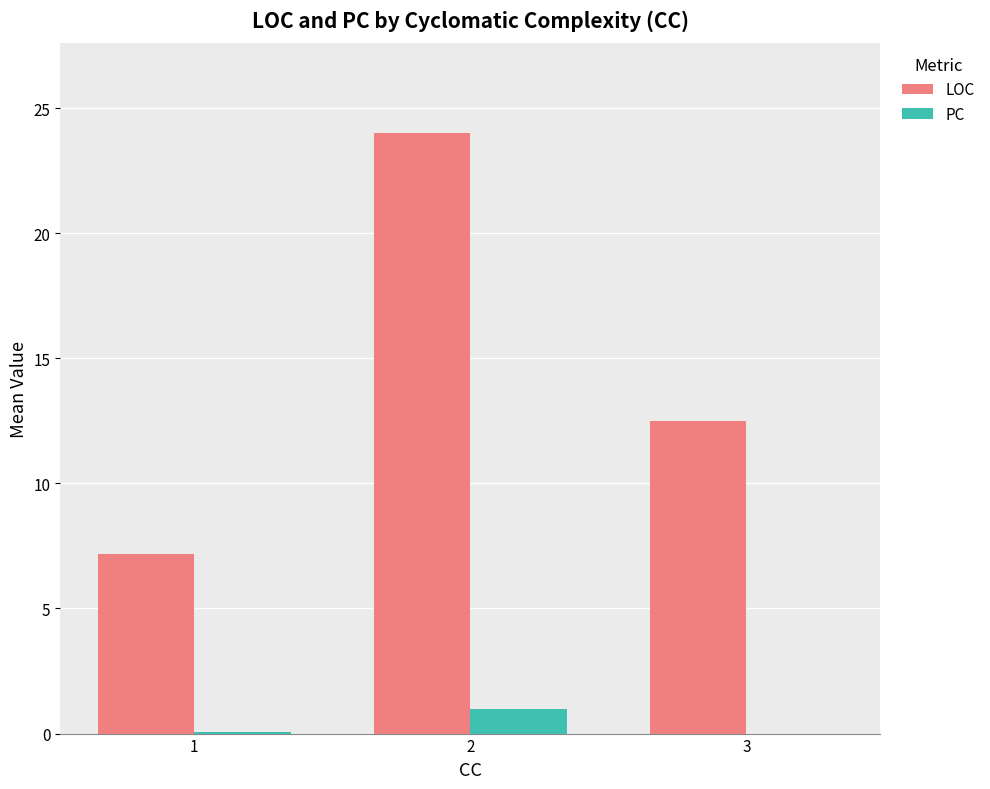

True or false: LOC has a value of 10.0 at 1.

False